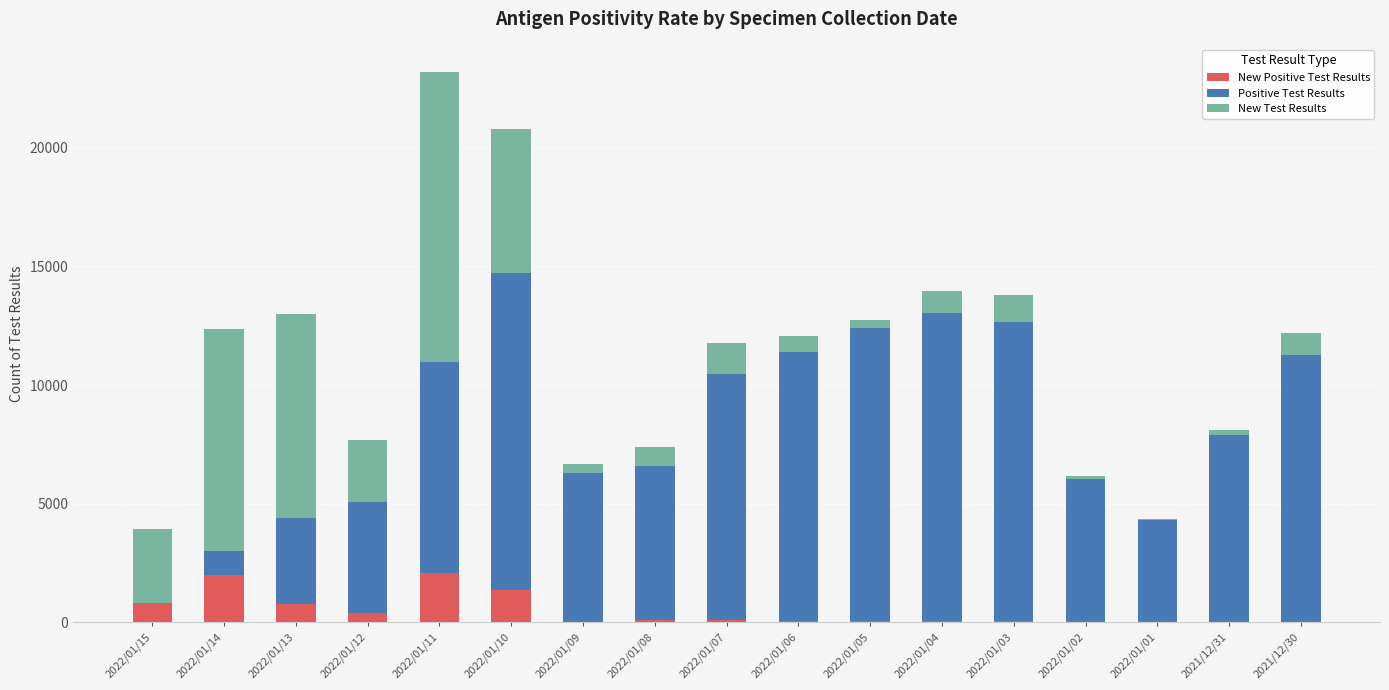

What is the total value across all series at 2022/01/15?

3926